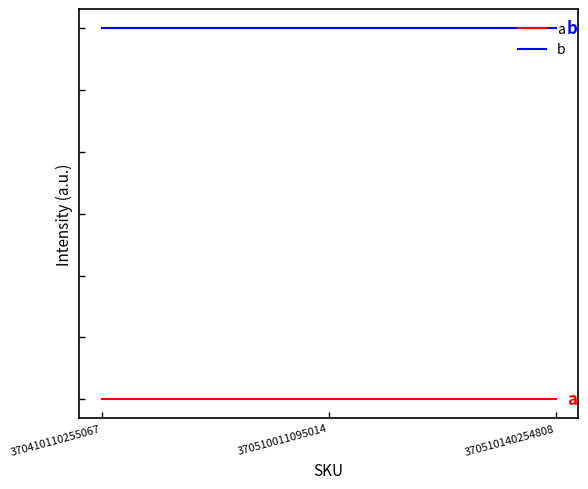

Reading left to right, transcribe all the data shown in this chart.

a: 370410110255067=1.0	370510011095014=1.0	370510140254808=1.0
b: 370410110255067=2.2	370510011095014=2.2	370510140254808=2.2